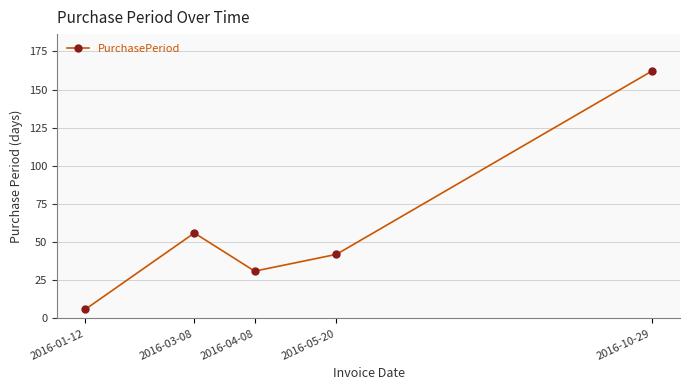

How many data points are less than 42?

2